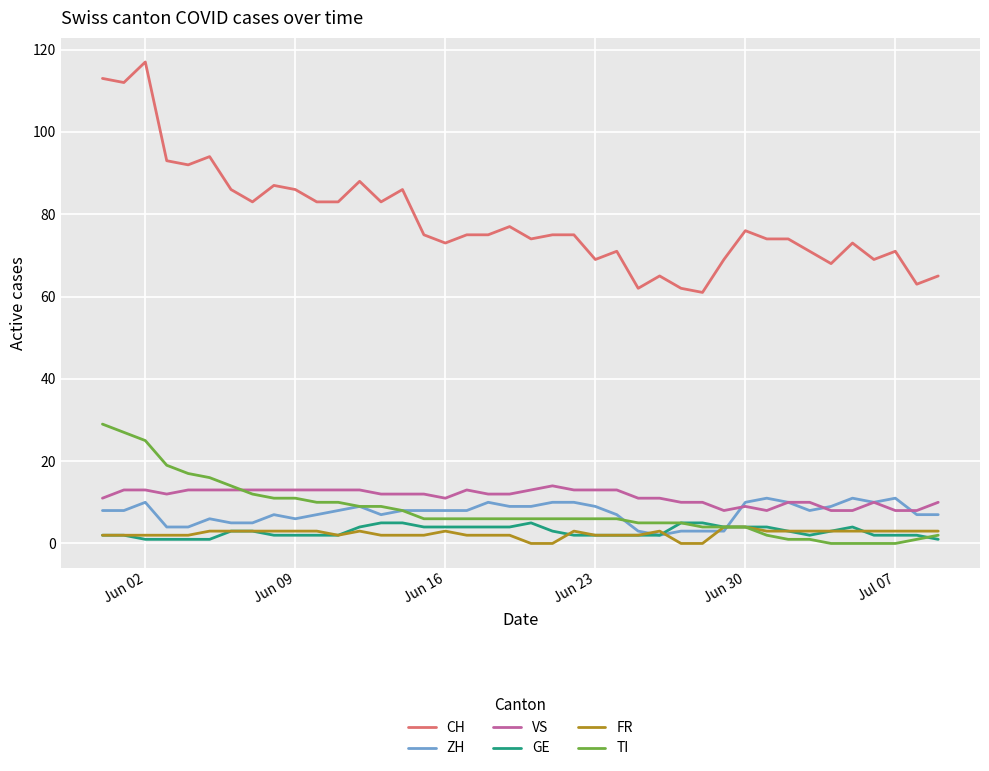

Which series has the widest spread of values?

CH